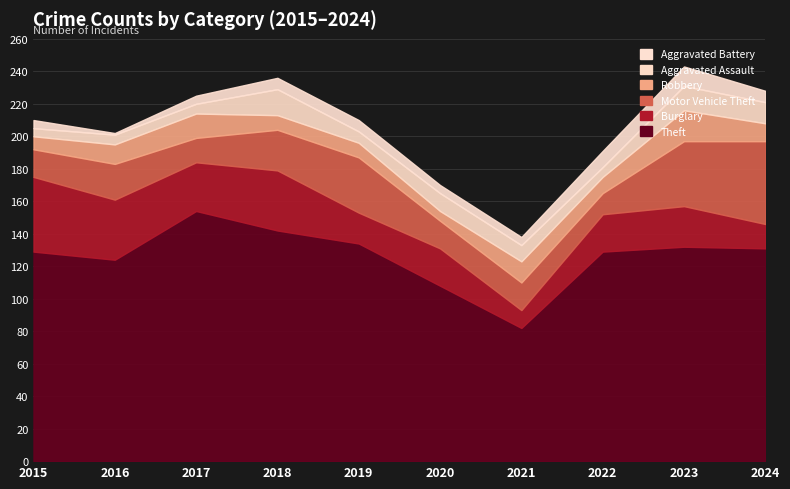

Which series has the largest total across all categories?

Theft